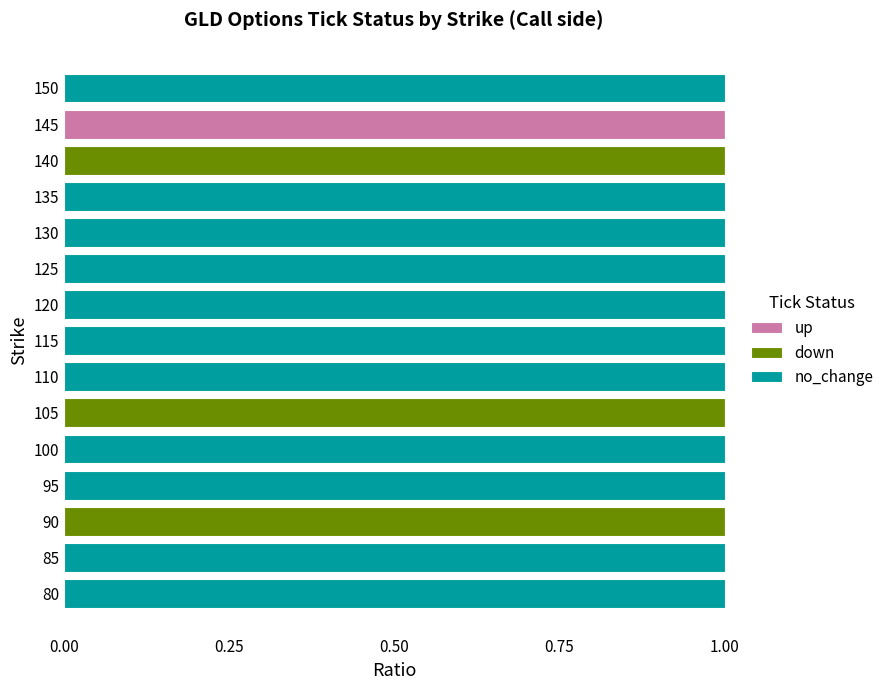

Count the number of data series in this chart.

3